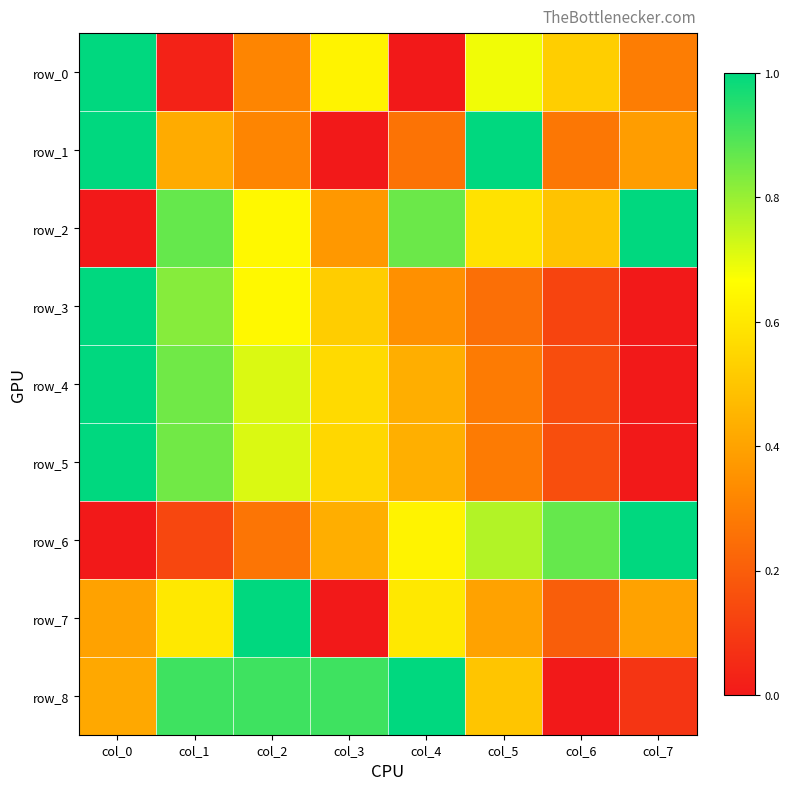

Reading left to right, extract all data points from this chart.

row_0: 1.0	0.0	0.3	0.6	0.0	0.7	0.5	0.3
row_1: 1.0	0.4	0.3	0.0	0.3	1.0	0.3	0.4
row_2: 0.0	0.9	0.6	0.4	0.9	0.6	0.5	1.0
row_3: 1.0	0.8	0.6	0.5	0.3	0.2	0.1	0.0
row_4: 1.0	0.9	0.7	0.6	0.4	0.3	0.2	0.0
row_5: 1.0	0.9	0.7	0.6	0.4	0.3	0.2	0.0
row_6: 0.0	0.1	0.3	0.4	0.6	0.8	0.9	1.0
row_7: 0.4	0.6	1.0	0.0	0.6	0.4	0.2	0.4
row_8: 0.4	0.9	0.9	0.9	1.0	0.5	0.0	0.1